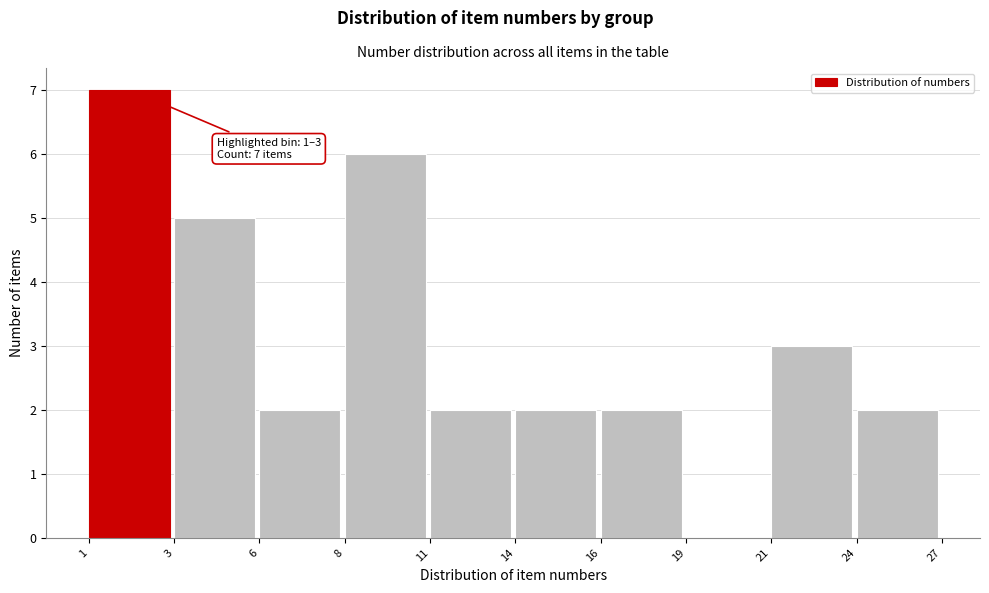

Reading left to right, list all the values displayed in this chart.

1=7	3=5	6=2	8=6	11=2	14=2	16=2	19=0	21=3	24=2